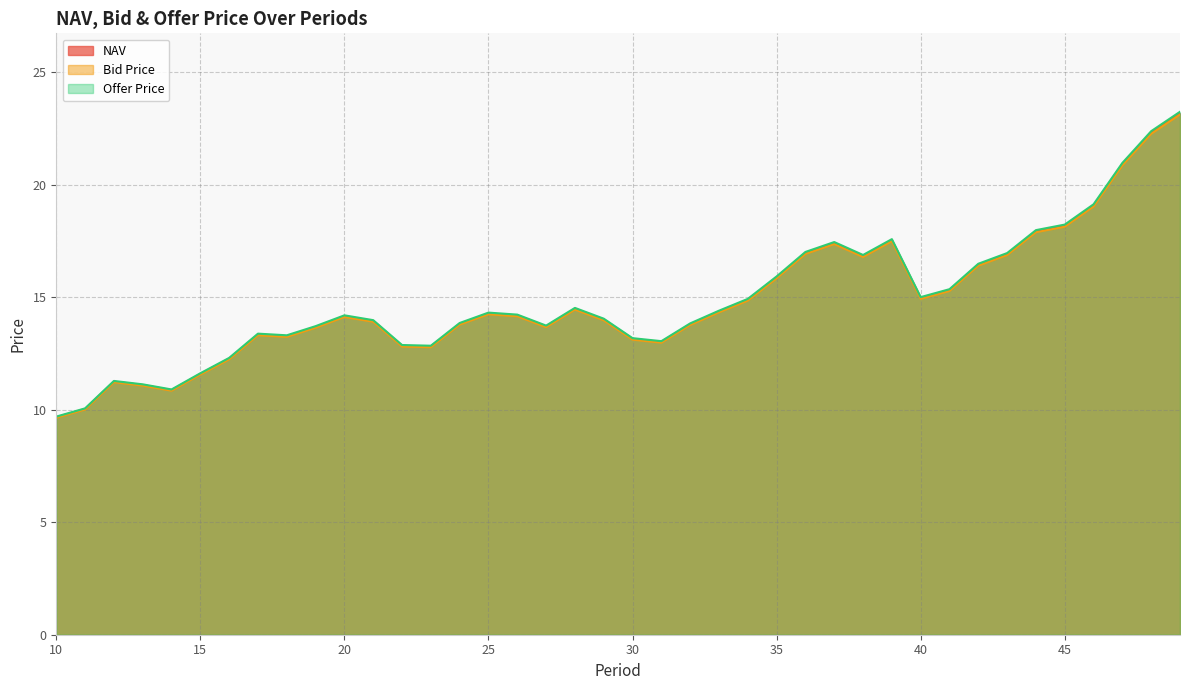

How many lines are shown in the chart?

3